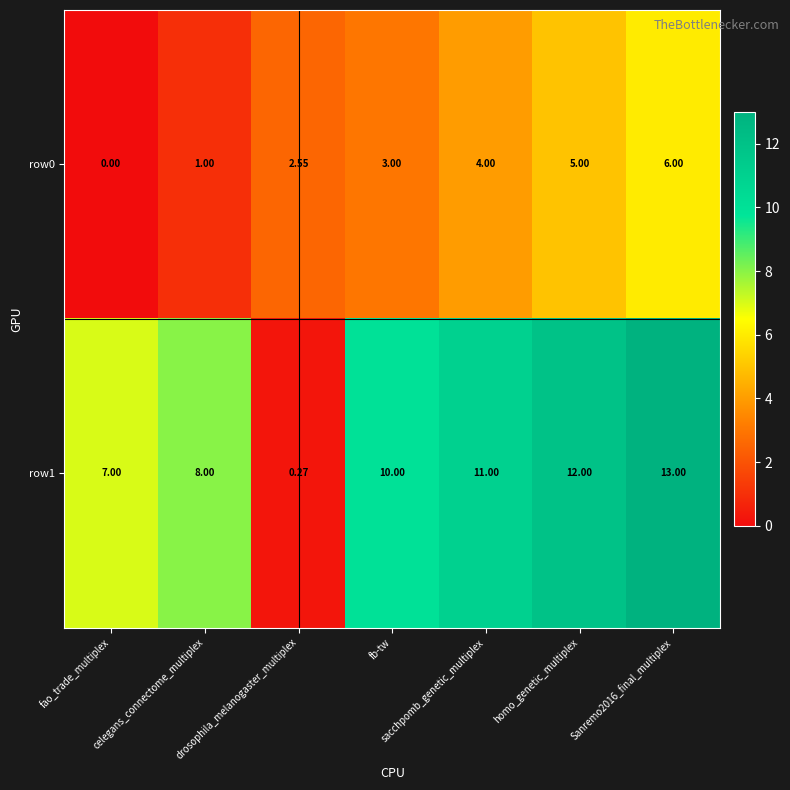

At which label is row0 closest to 3?

fb-tw